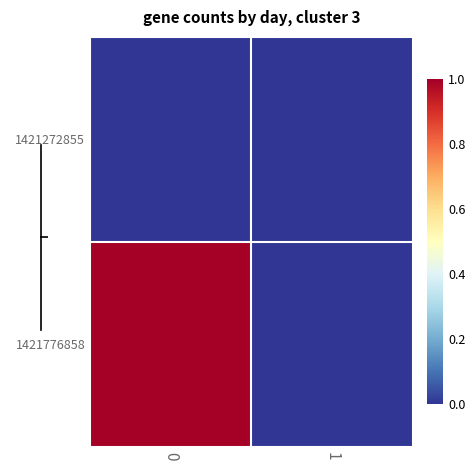

What is the total value across all series at 0?

1